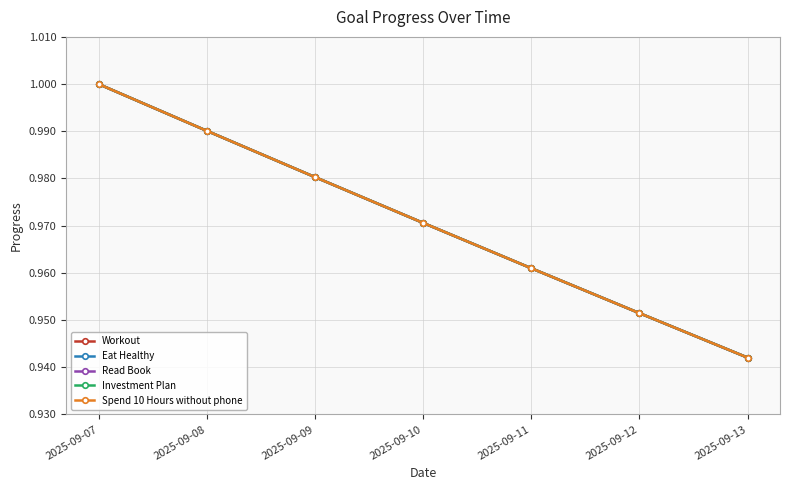

Is this an area chart (filled region under the line)?

No